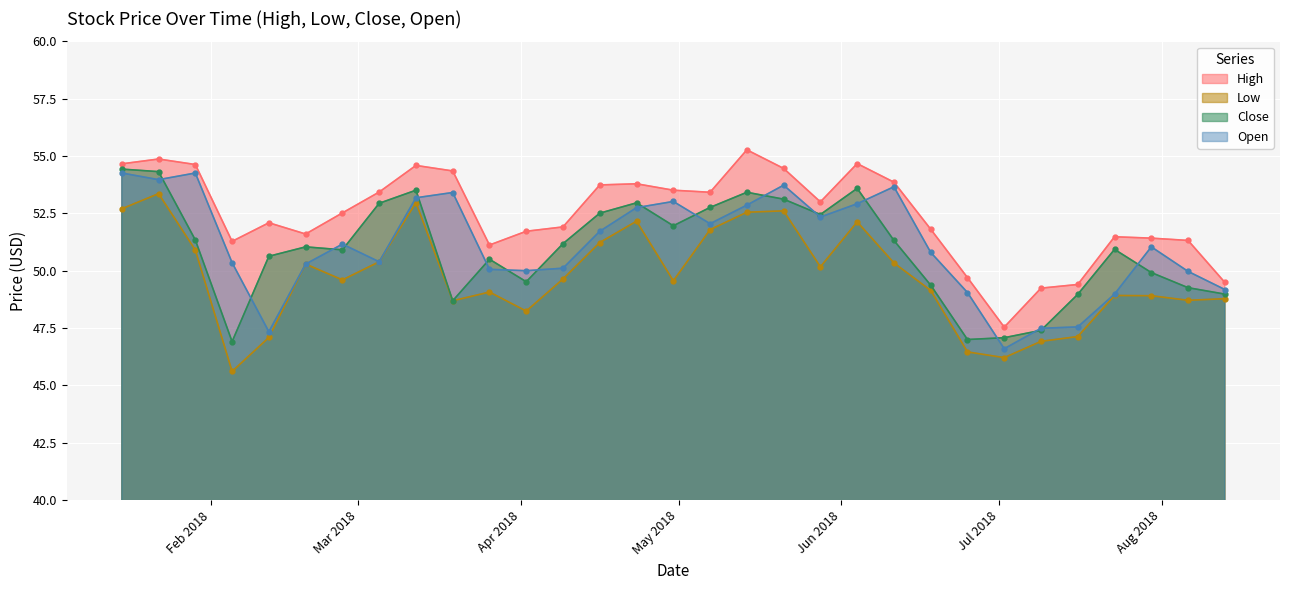

Where is the first local minimum for Low?

2018-02-05